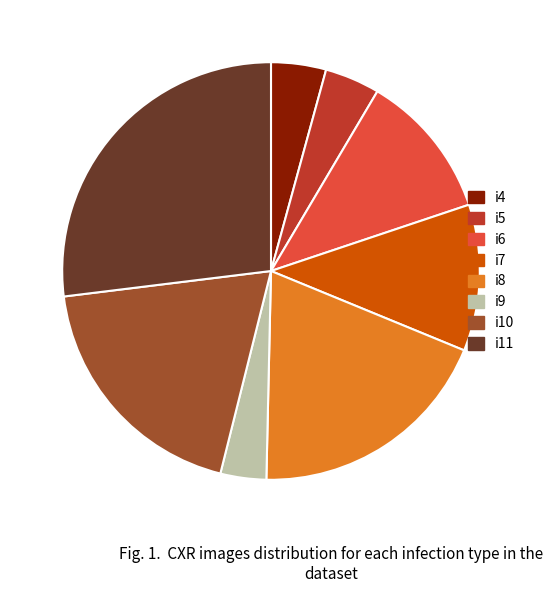

Which category has the smallest portion of the pie?

i9